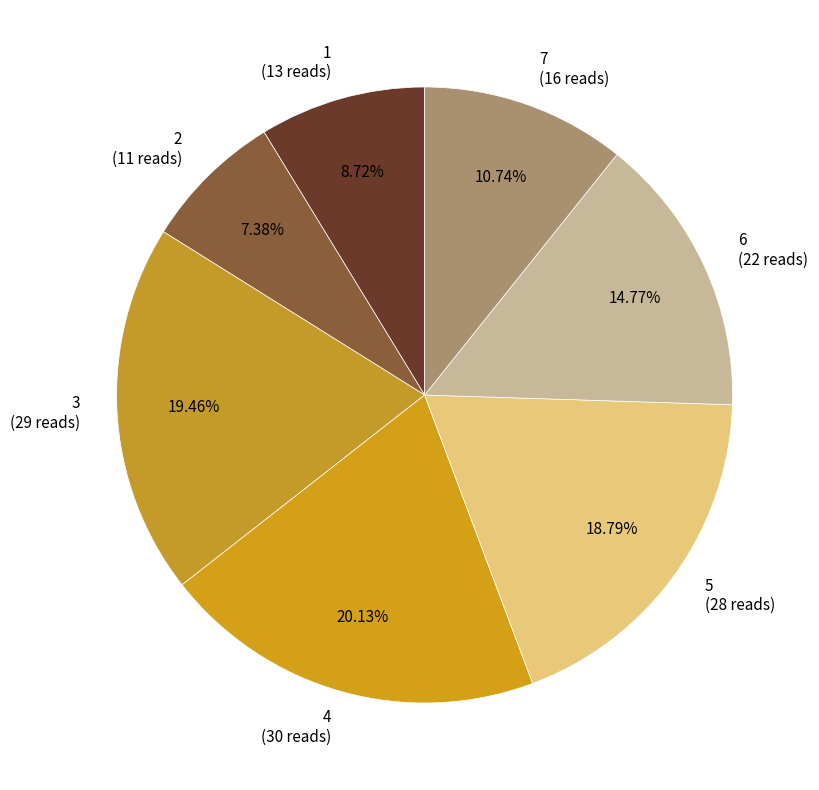

Rank the categories by value from lowest to highest.

2, 1, 7, 6, 5, 3, 4